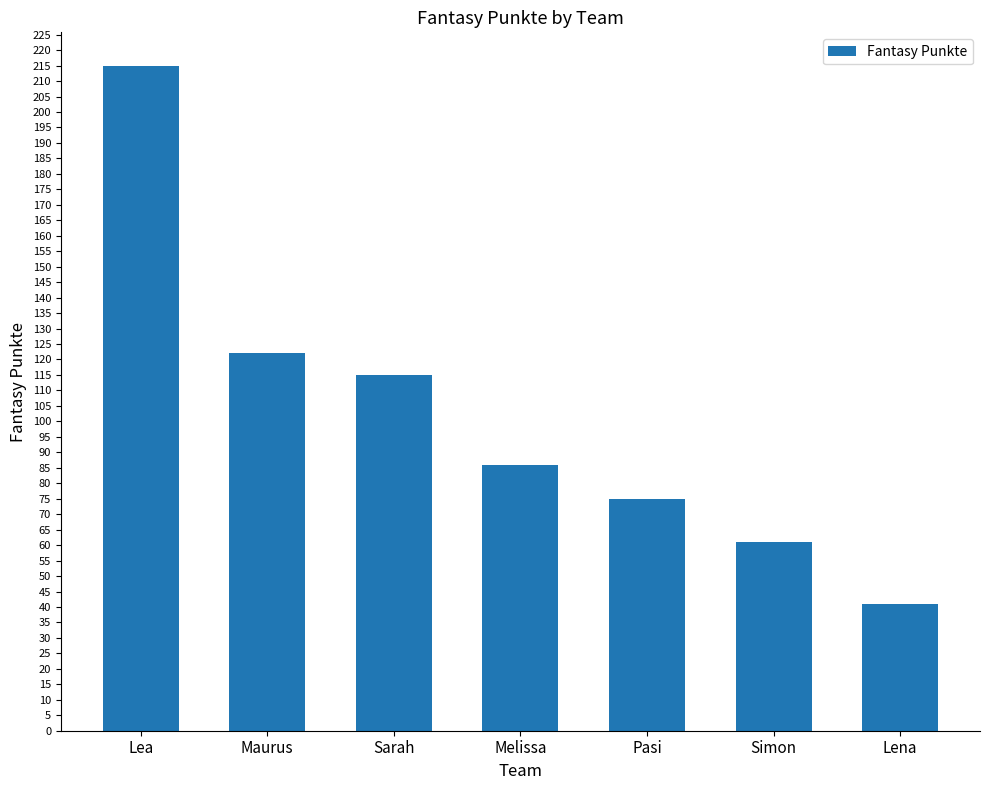

Is it true that the value at Lena is 63?

False